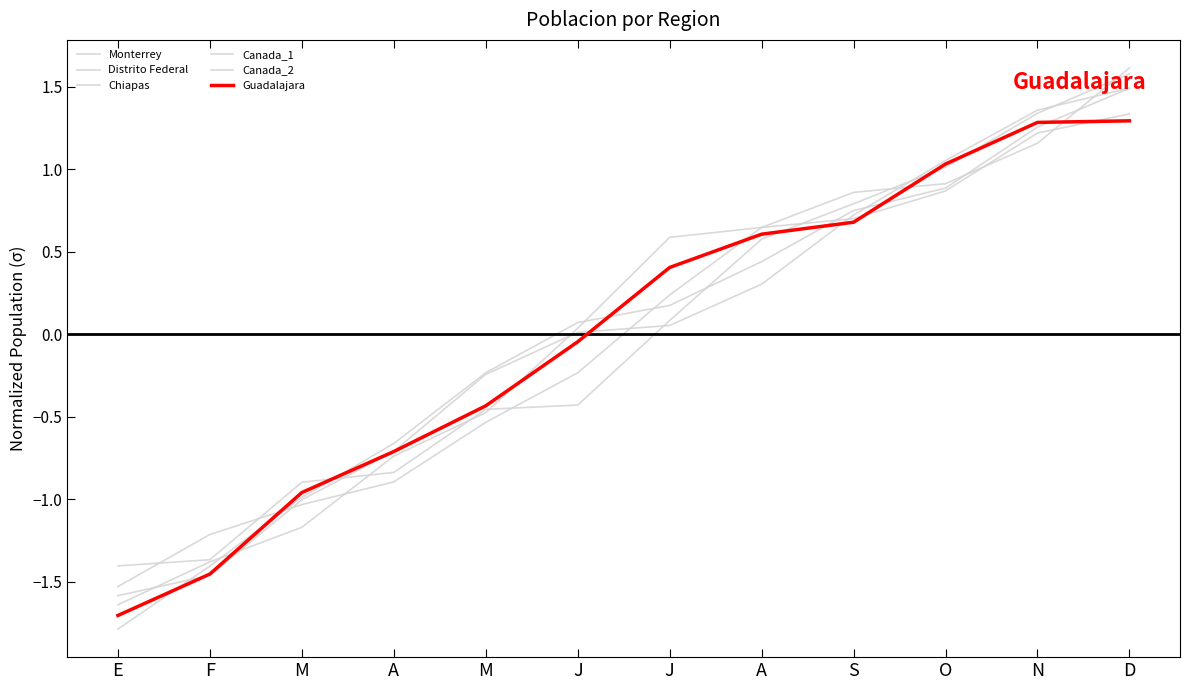

Which series has the largest total across all categories?

Chiapas